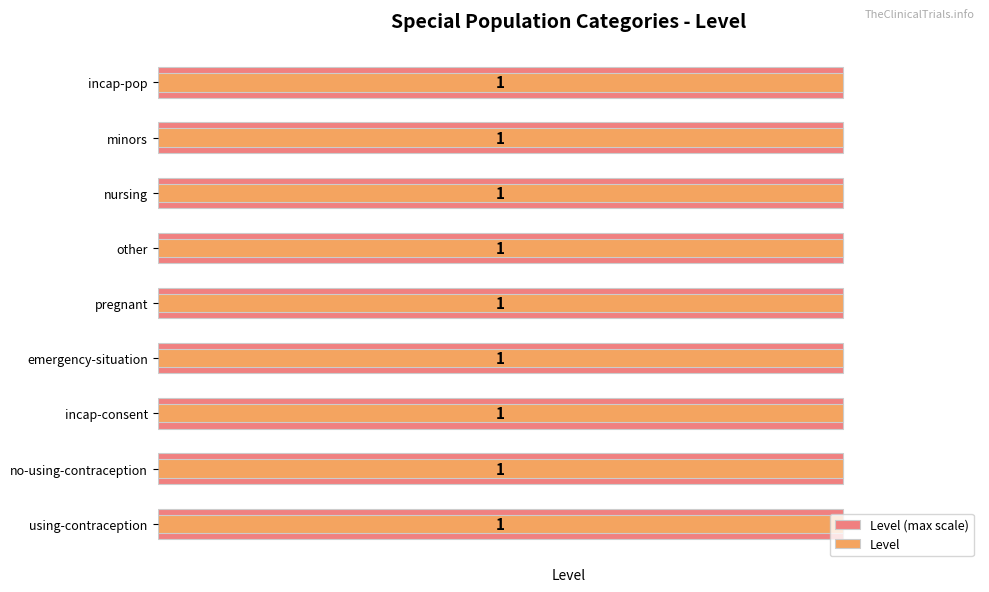

Is the value of Level at 1 greater than the value of Level (max scale) at 3?

No